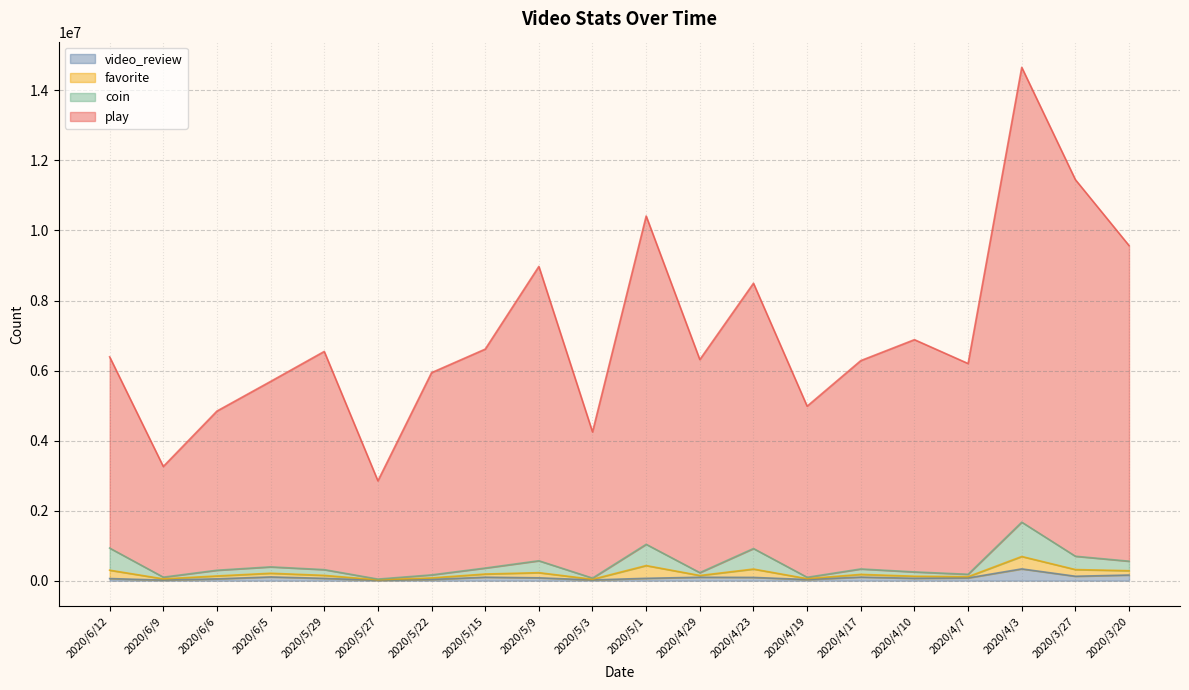

True or false: video_review has a value of 53078 at 2020/6/6.

True